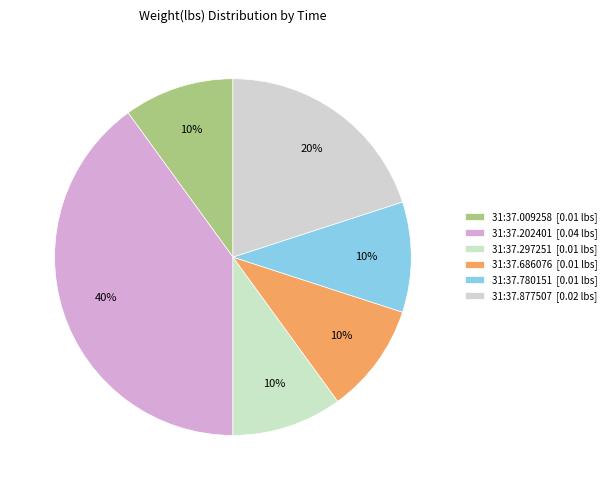

How many slices are in this pie chart?

6